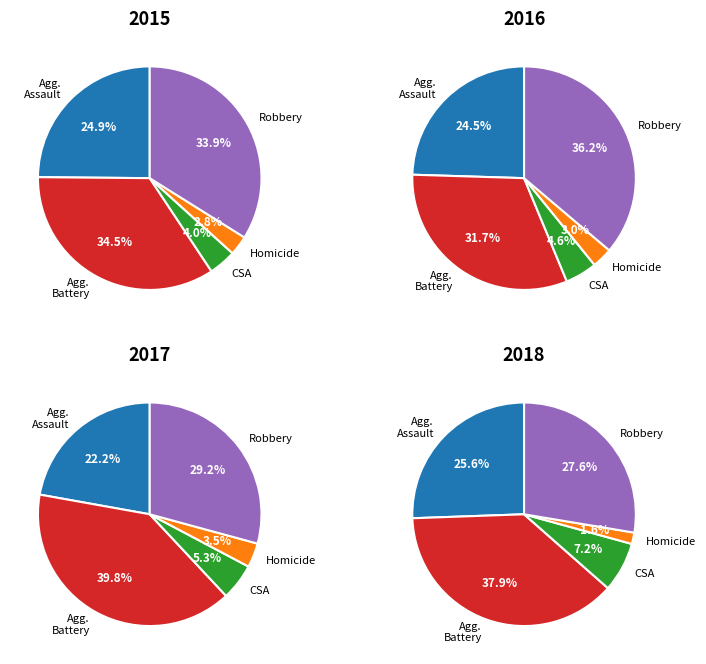

To the nearest percent, what is the difference between the values_2018 and 4 slice percentages?

31%